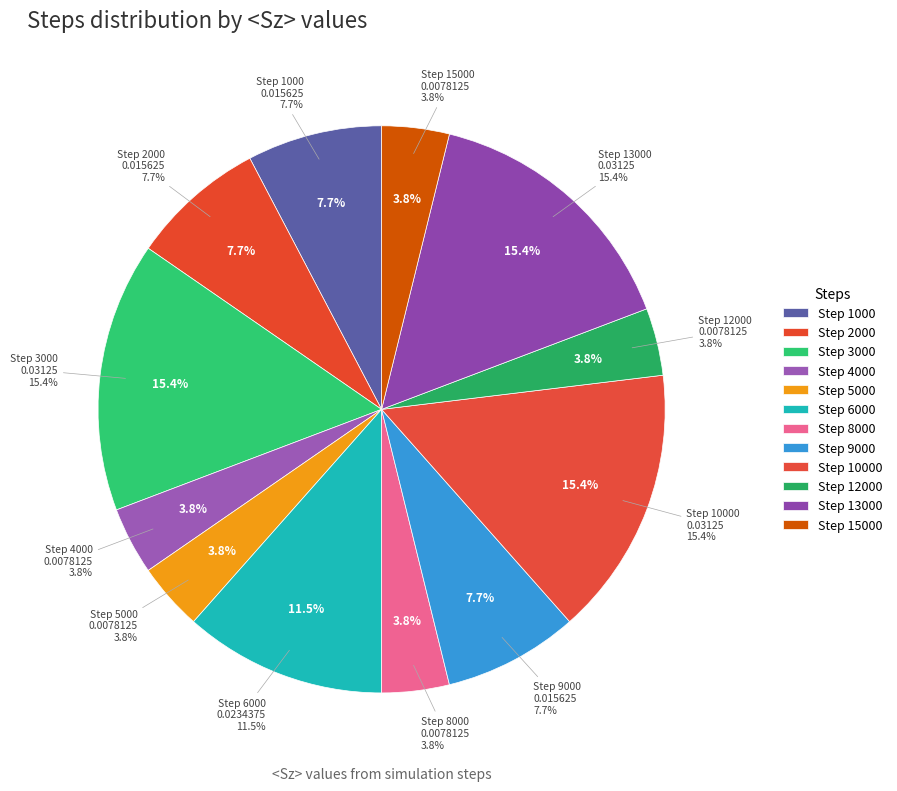

Does 20000 account for over 50% of the chart?

No